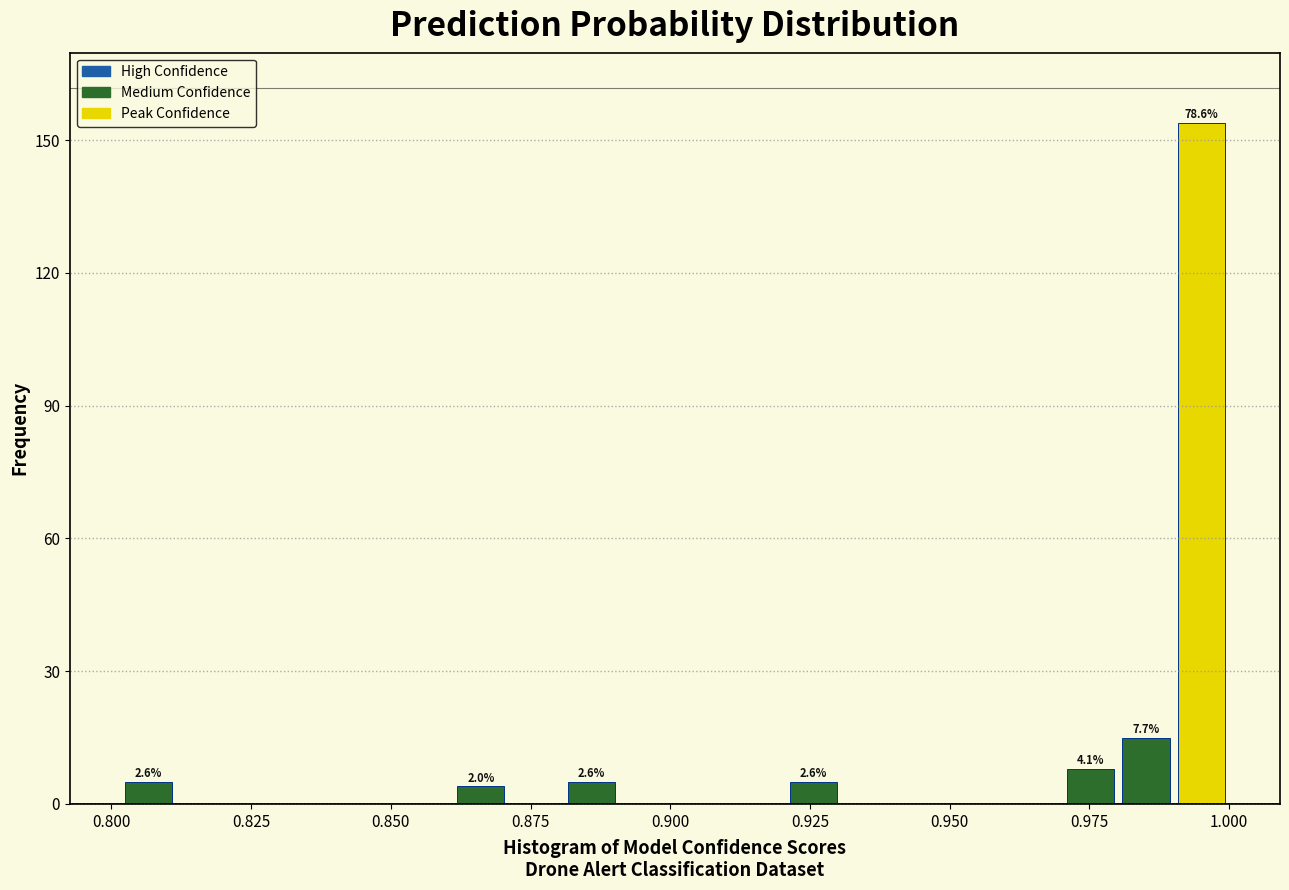

Around what value on the x-axis is the tallest bar? Give the approximate position of its centre, as read against the axis.

0.995